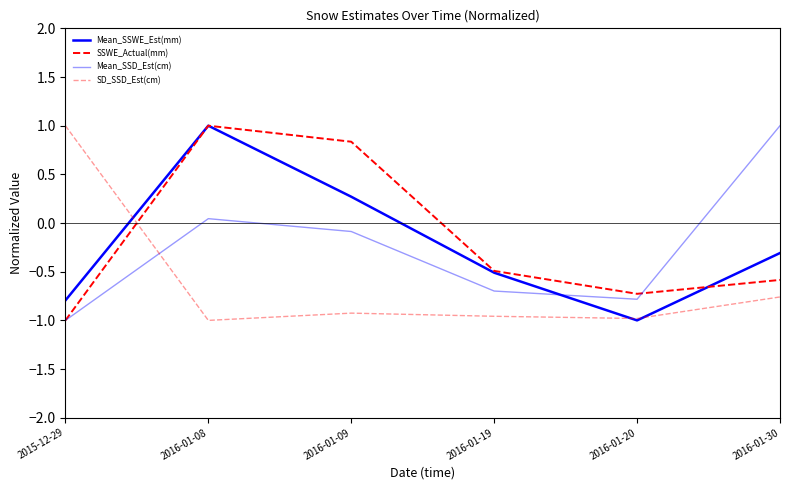

True or false: SSWE_Actual(mm) has more than 0 interior local peaks.

True